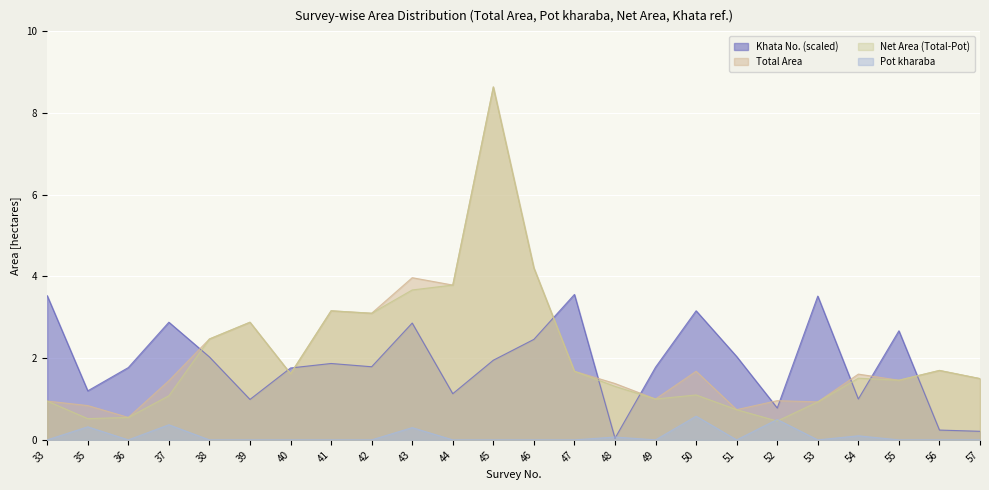

Which category has the highest value in the Total Area series?

45